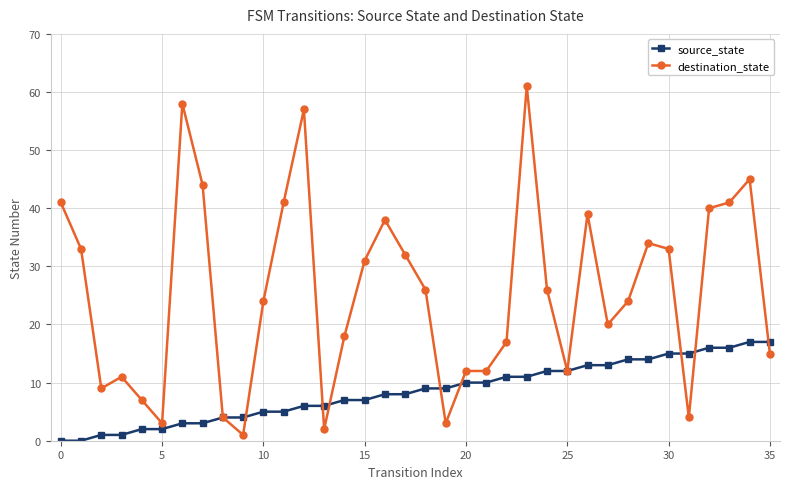

Which series has the largest total across all categories?

destination_state